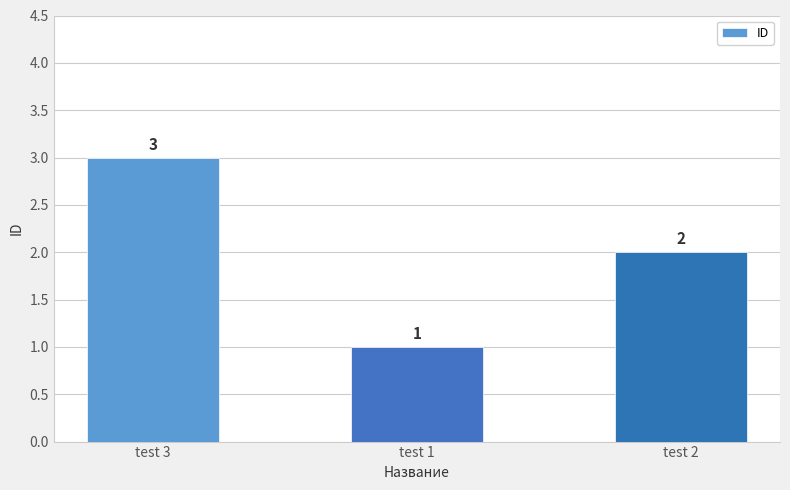

True or false: the data shows 1 at test 1.

True